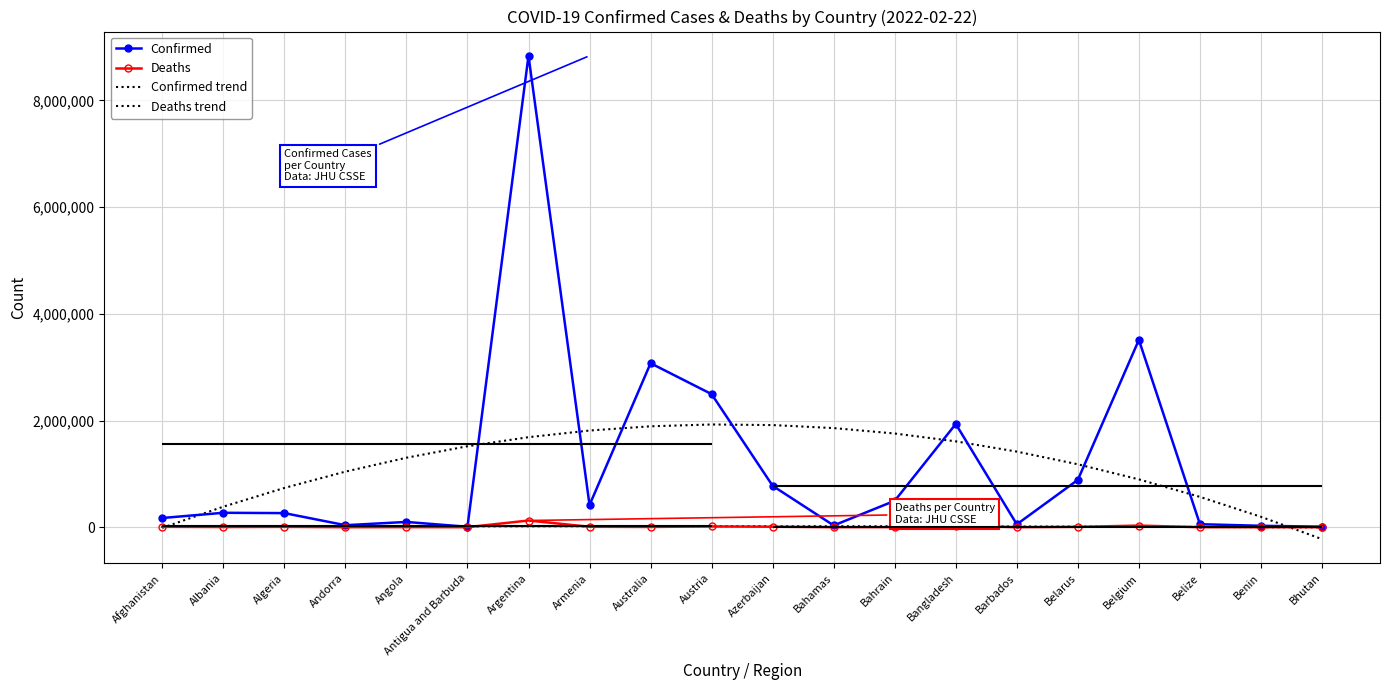

The value of Deaths trend at Angola is 7948.3. True or false?

False